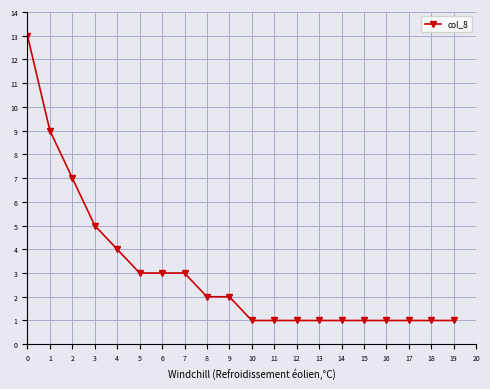

Approximately how many times larger is the value at 8 compared to 4?

0.5